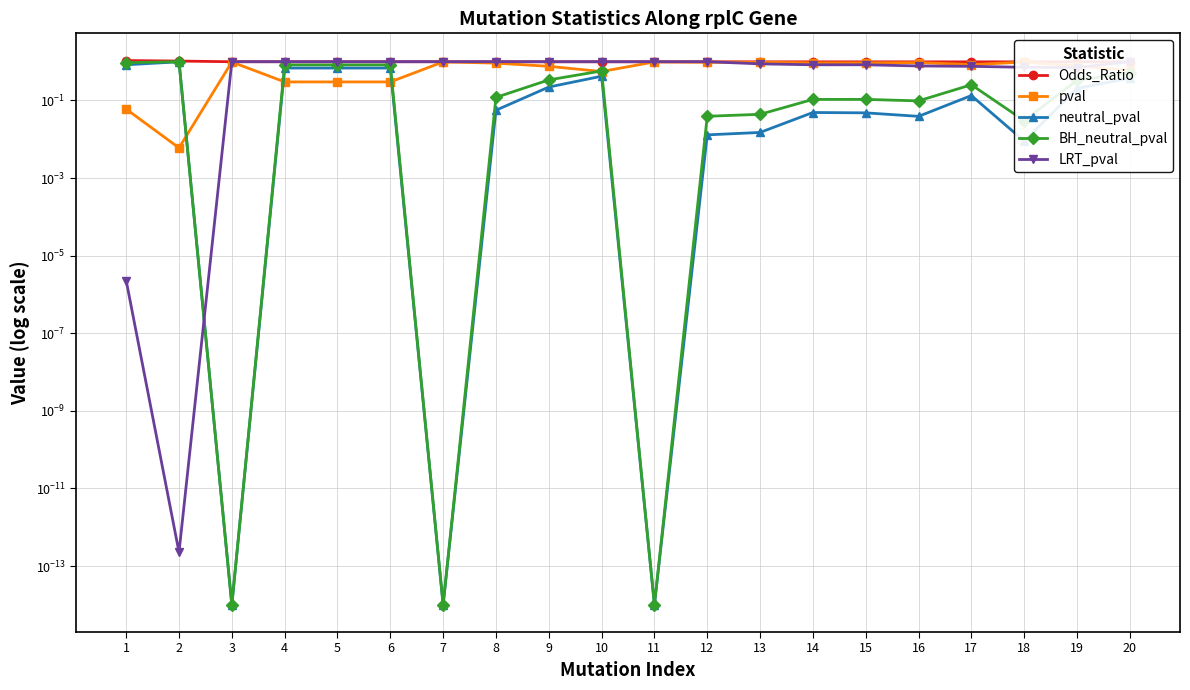

True or false: LRT_pval and Odds_Ratio cross at least once.

True